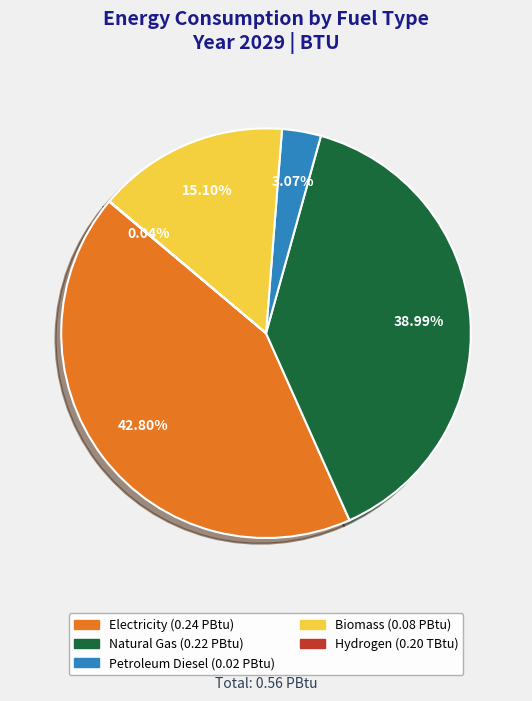

Is there any slice that represents more than half of the pie?

No